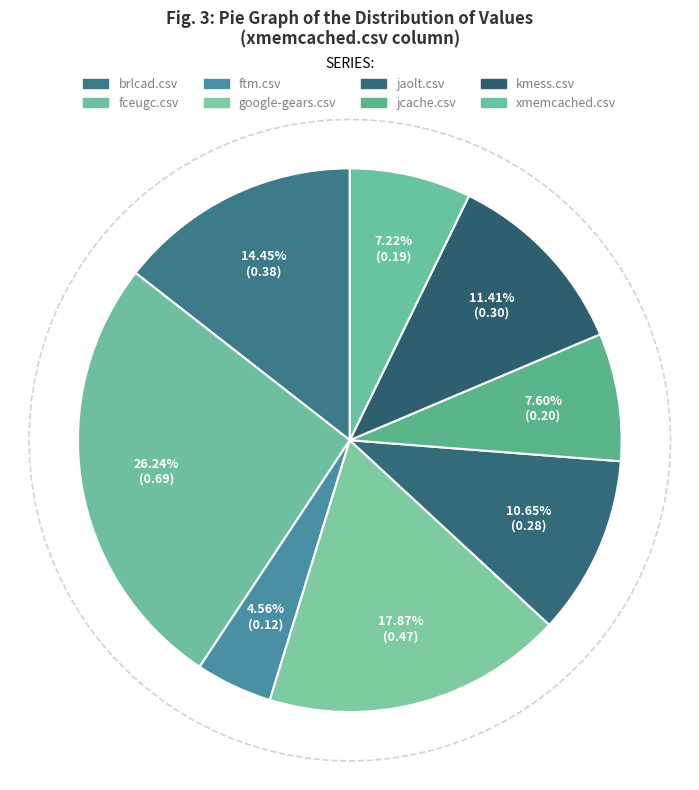

Which slice is the largest?

fceugc.csv